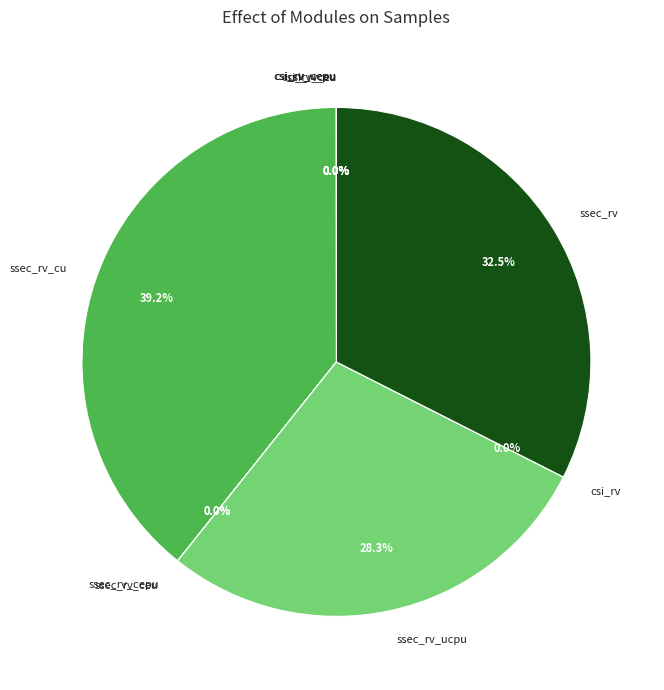

Count the number of slices in the pie.

10